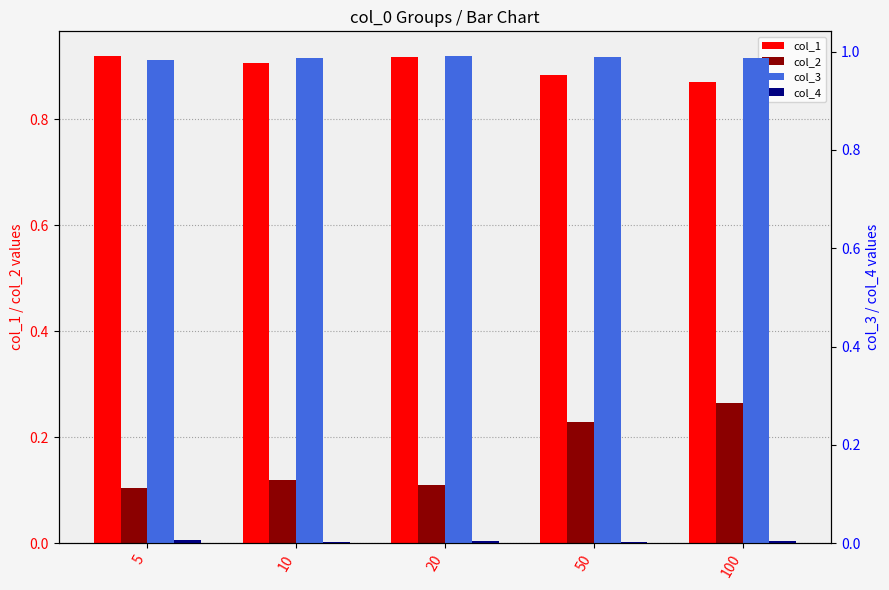

What is the spread (max minus min) of values at 10?

1.0